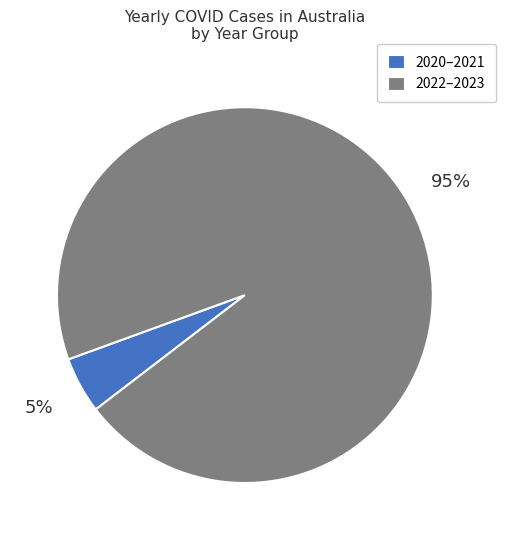

How many segments does this pie chart have?

2